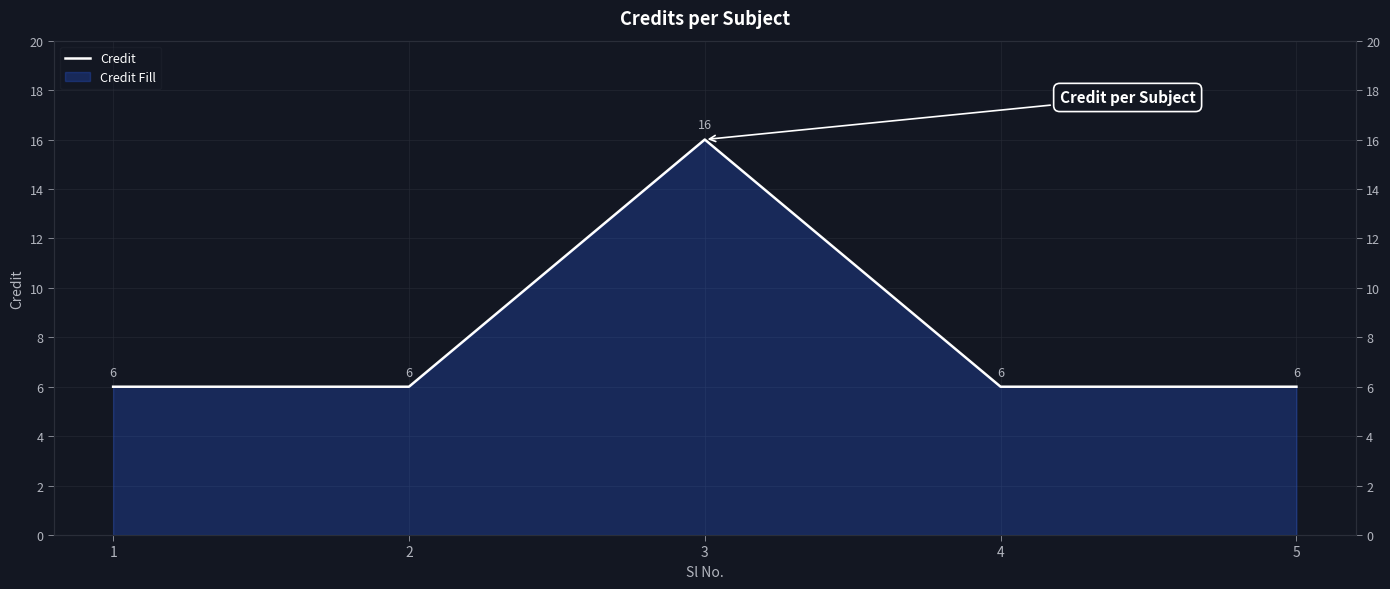

Count the number of data series in this chart.

1